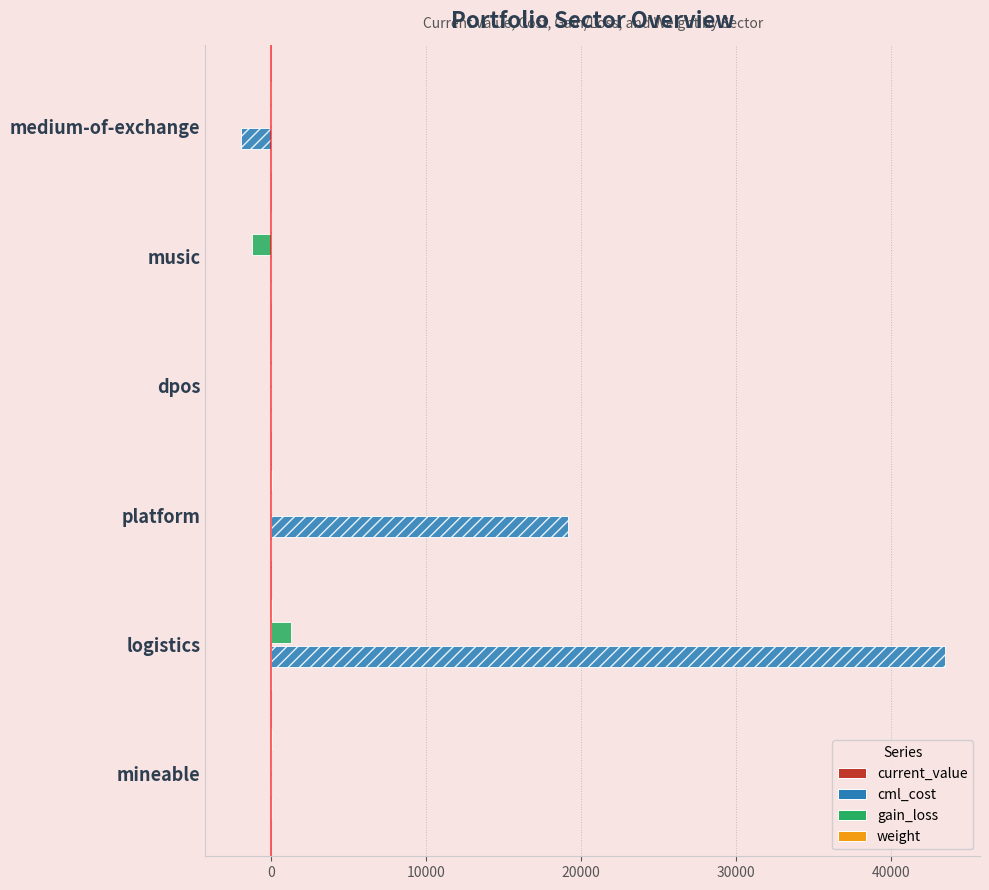

Which series has the largest range (max minus min)?

cml_cost